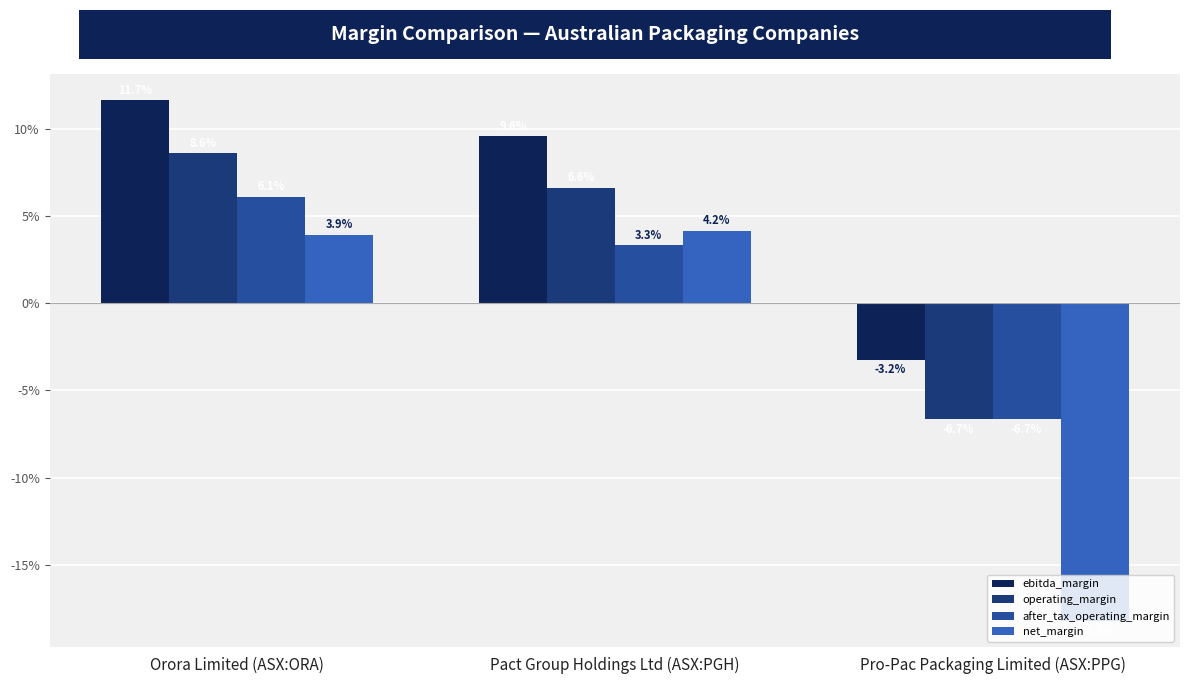

What is the sum of all net_margin values?

-0.1